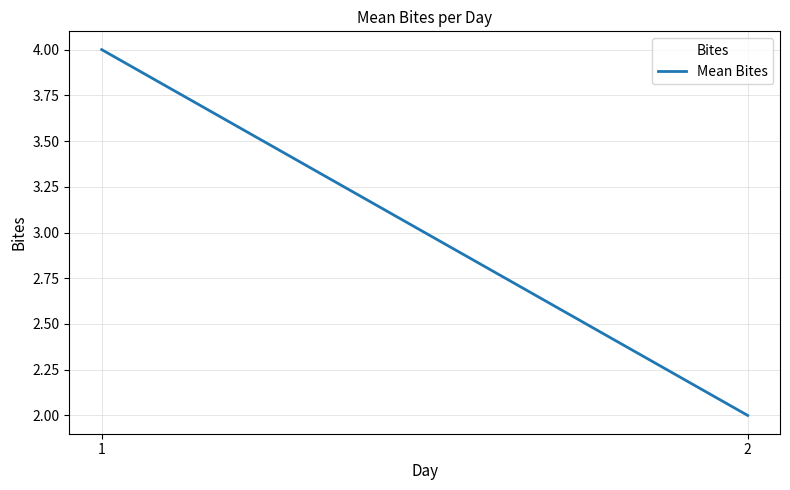

List the labels in order of value, largest first.

1, 2